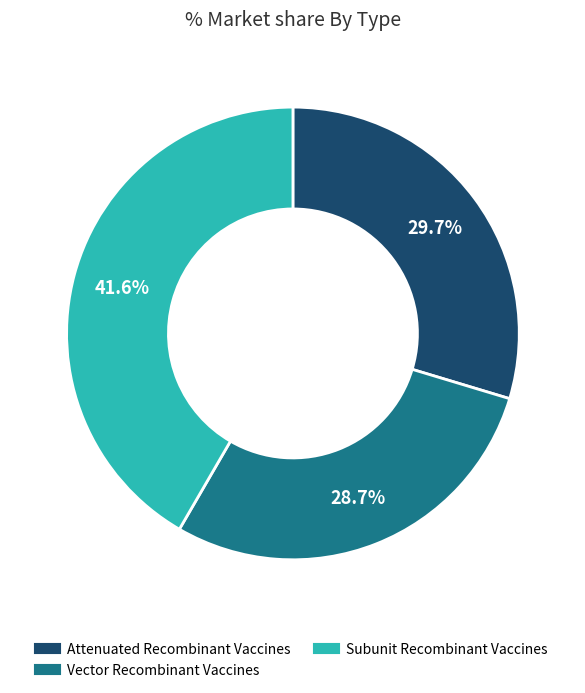

Is there a majority slice in this chart?

No